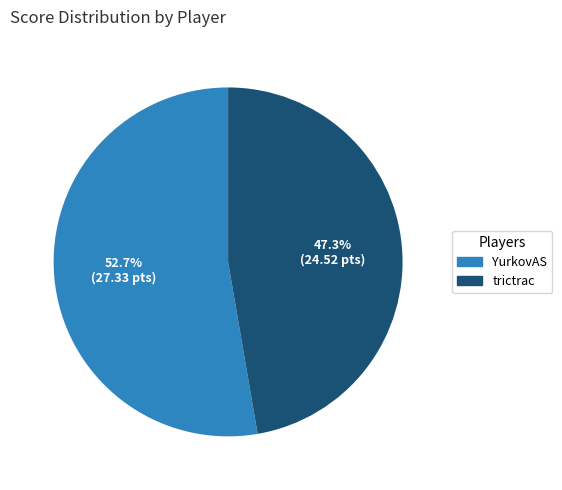

To the nearest percent, what portion does trictrac represent?

47%